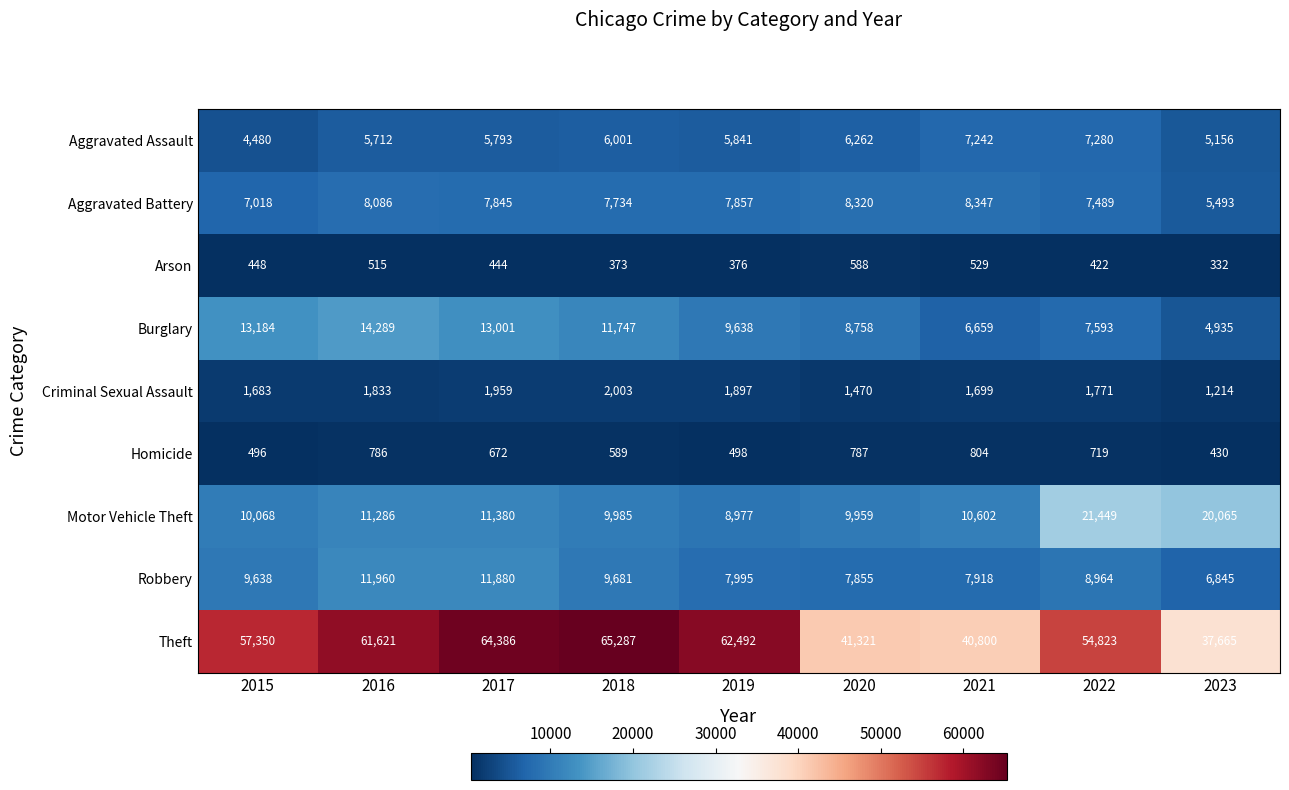

What is the difference between the highest and lowest values at 2022?

54401